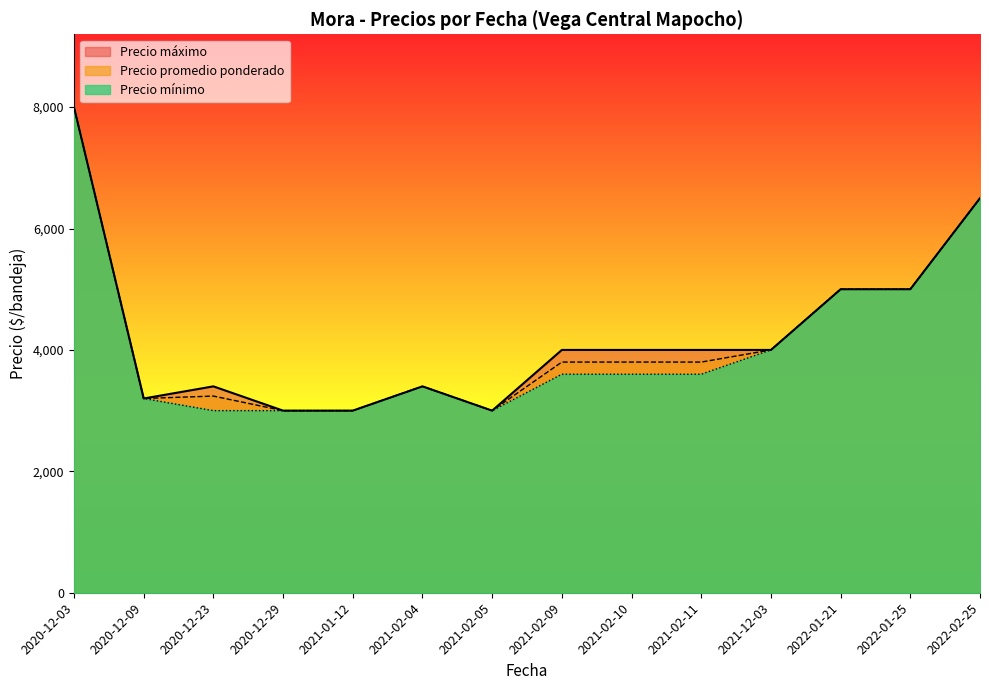

At how many categories does at least one series exceed 7756?

1